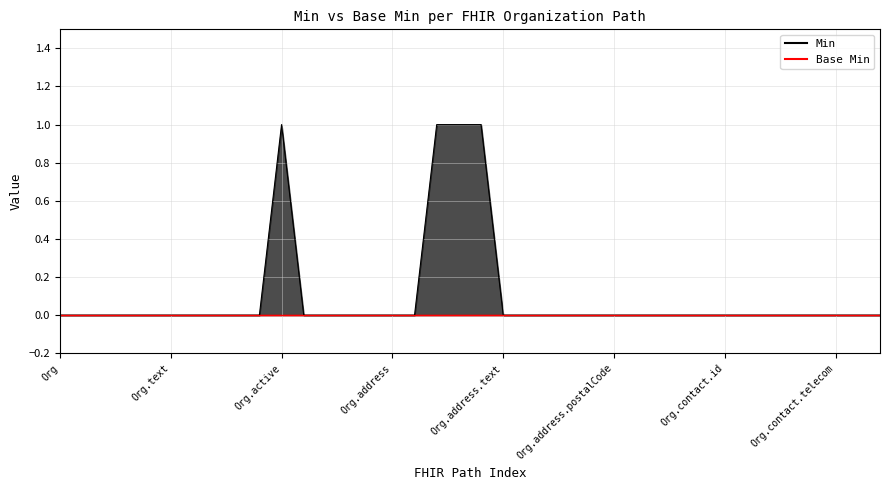

What is the label of the 28th point from the left?

Organization.address.period